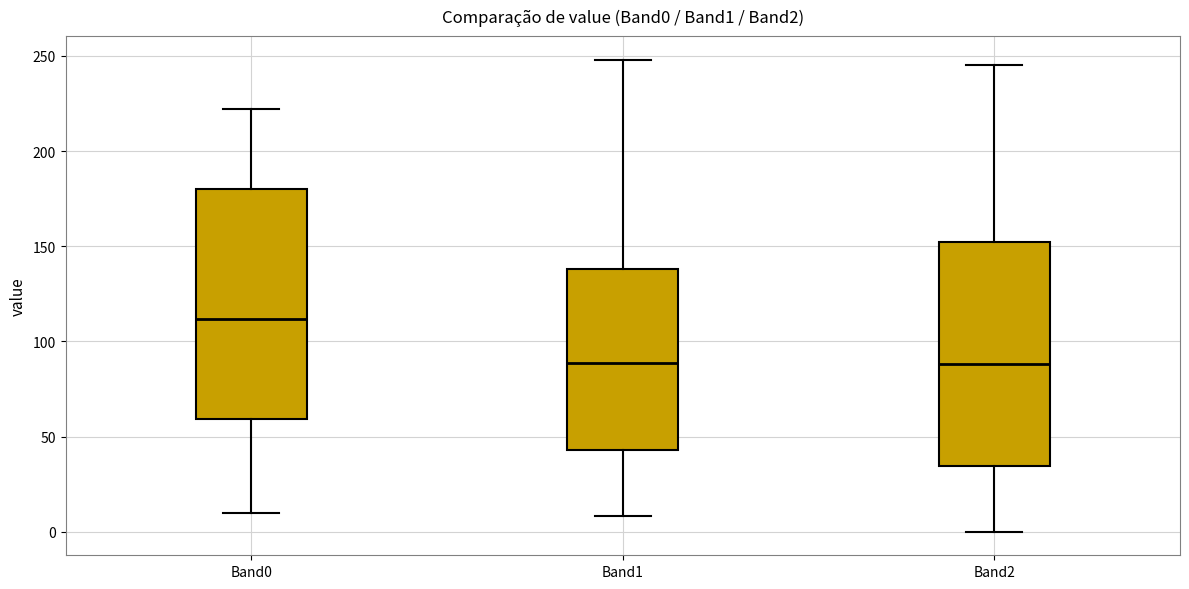

Reading left to right, read every box against the y-axis: the position of its median line, the range the box covers, and the ends of its whiskers. The values are not printed on the chart, so give them approximately, as read against the axis.

Band0: median 110, box 60 to 180, whiskers 10 to 220
Band1: median 90, box 45 to 140, whiskers 10 to 250
Band2: median 90, box 35 to 150, whiskers 0 to 245